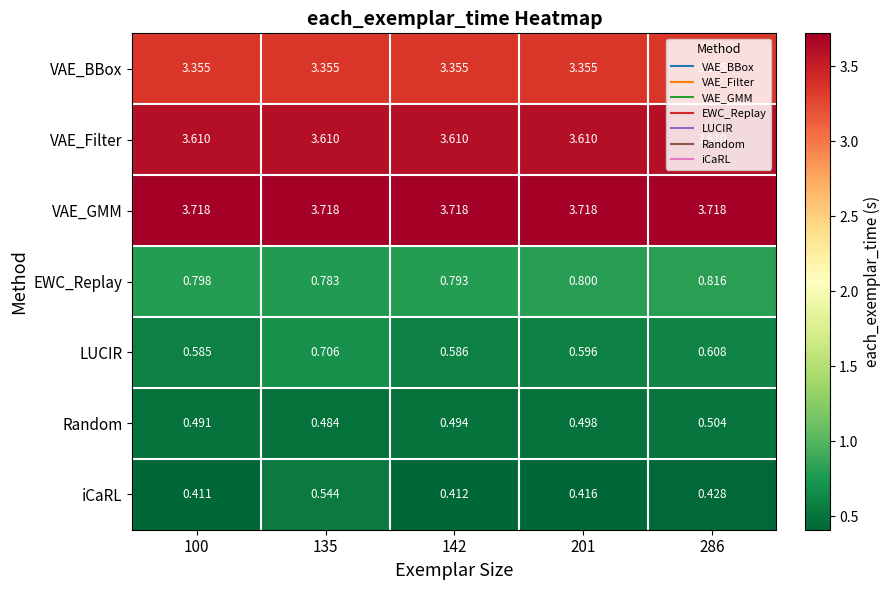

How many distinct data groups are displayed?

7